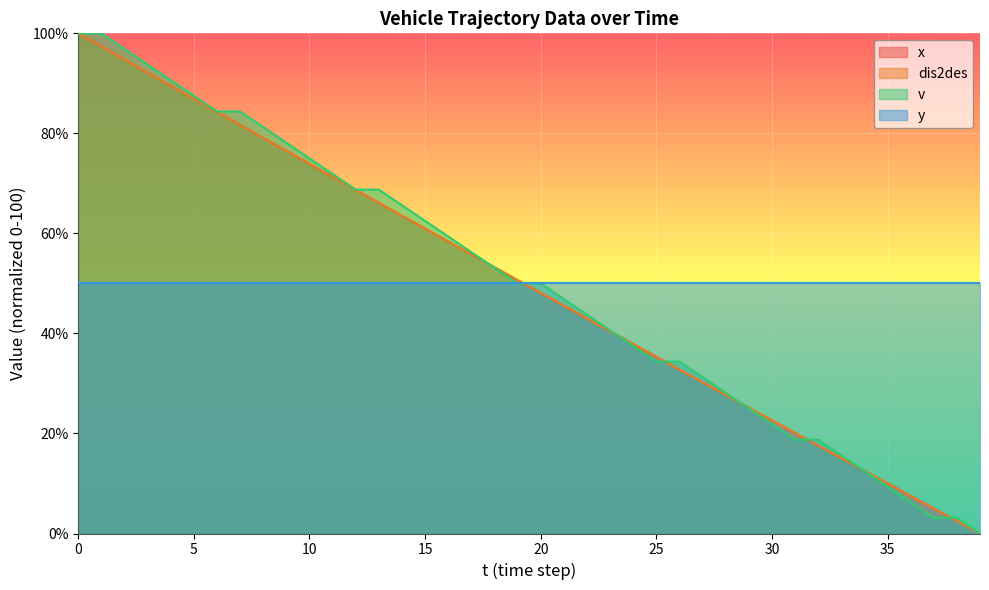

Does the chart display data point markers on the line(s)?

No